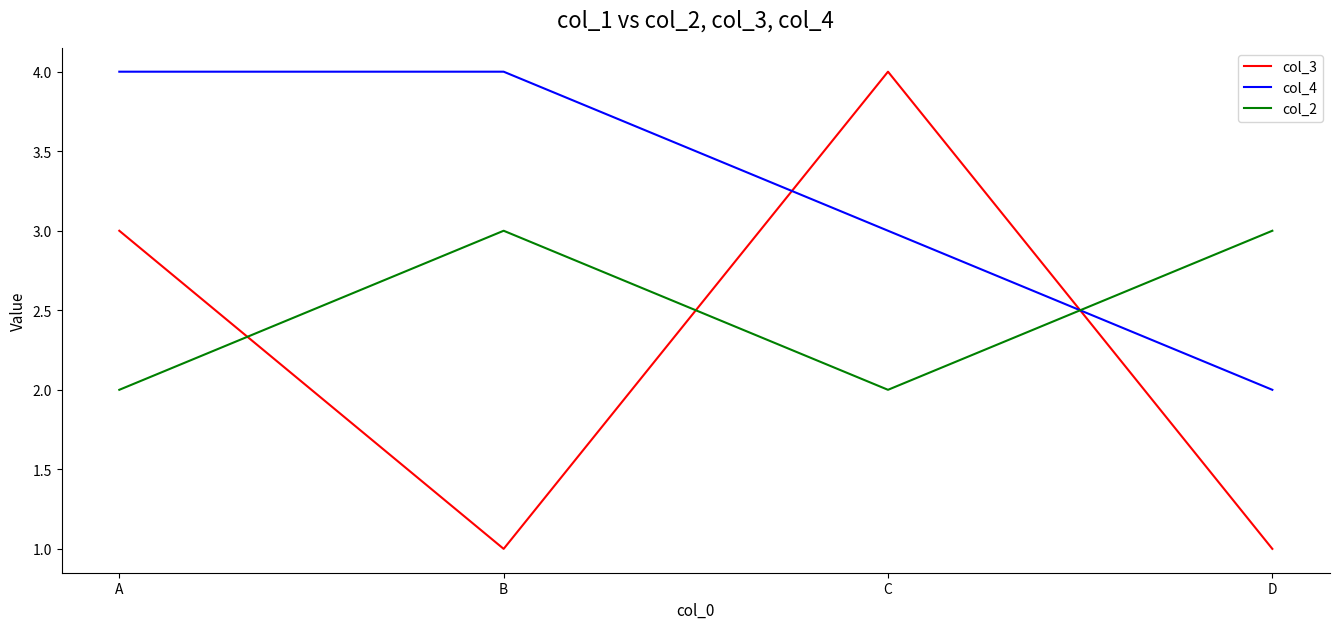

Reading right to left, extract all data points from this chart.

col_3: D=1	C=4	B=1	A=3
col_4: D=2	C=3	B=4	A=4
col_2: D=3	C=2	B=3	A=2